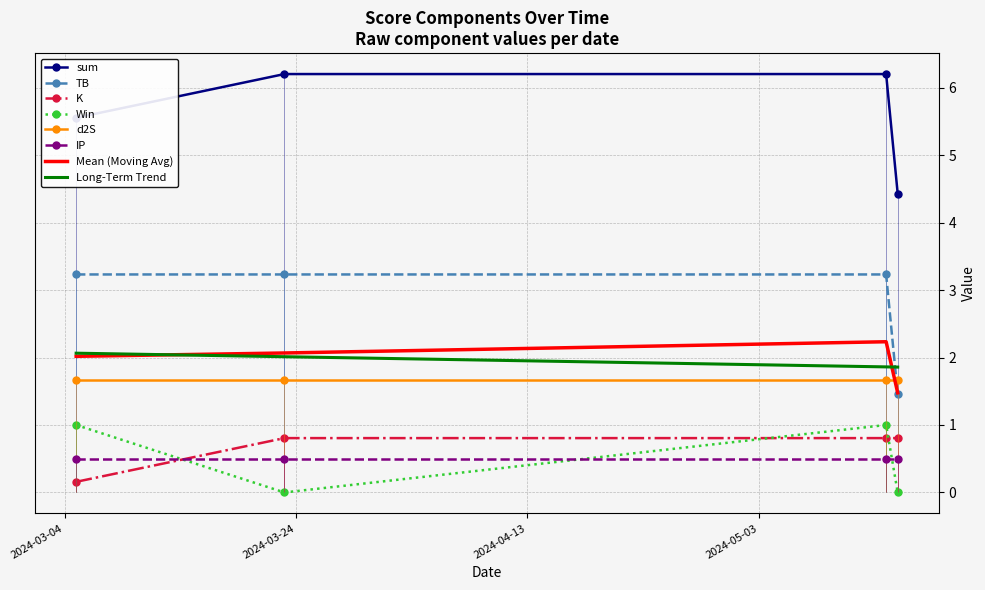

What is the label of the 1st point from the right?

2024-05-15